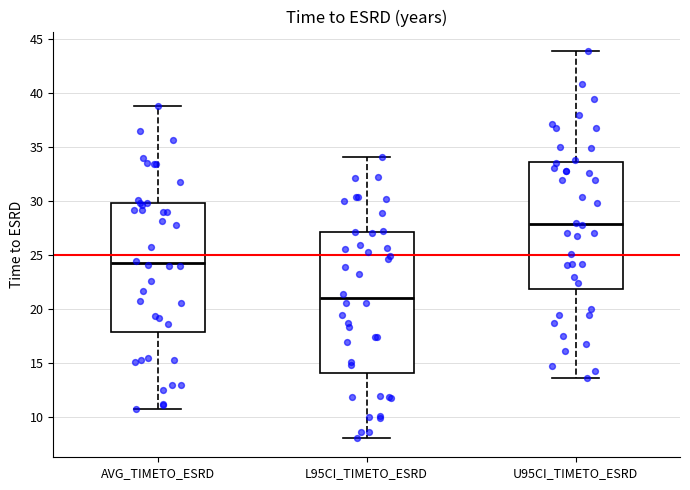

Comparing the boxes themselves (not the whiskers), which one is the tallest?

L95CI_TIMETO_ESRD